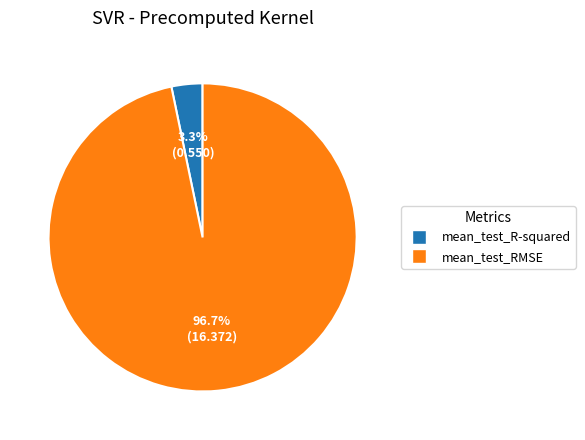

How much of the chart is everything except mean_test_R-squared?

96.7%